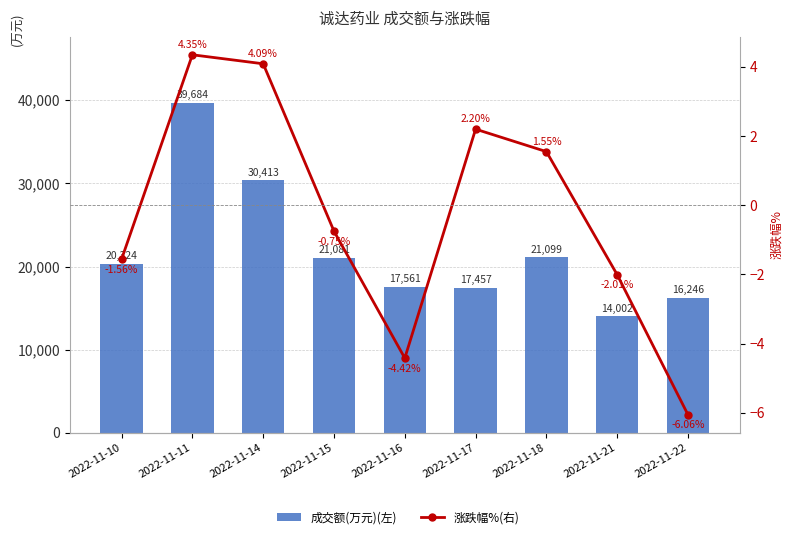

Between 2022-11-14 and 2022-11-17, which series saw the biggest shift?

成交额(万元)(左)